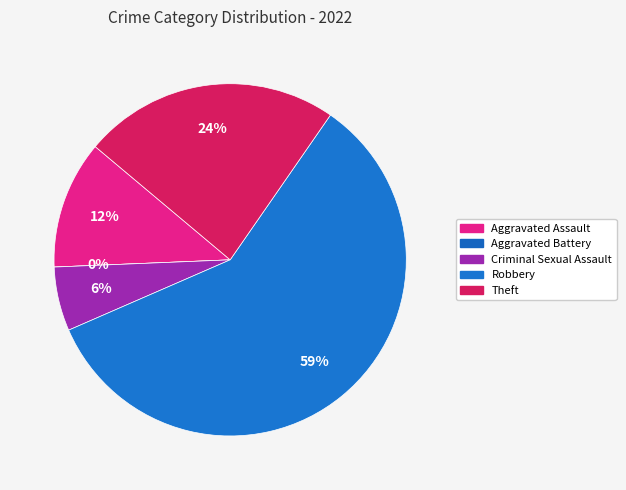

Is there any slice that represents more than half of the pie?

Yes